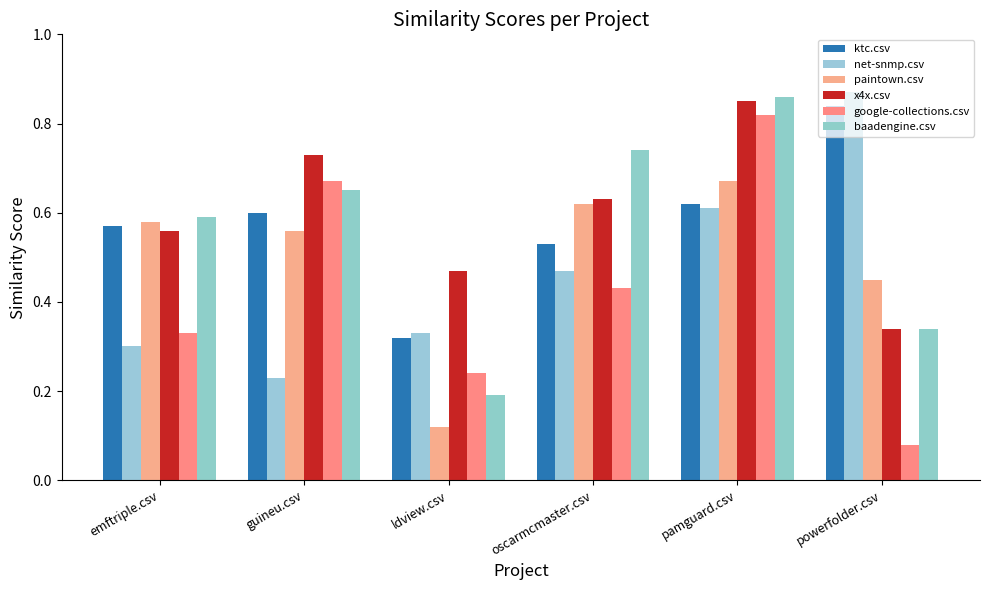

Is it true that baadengine.csv equals 0.1 at powerfolder.csv?

False